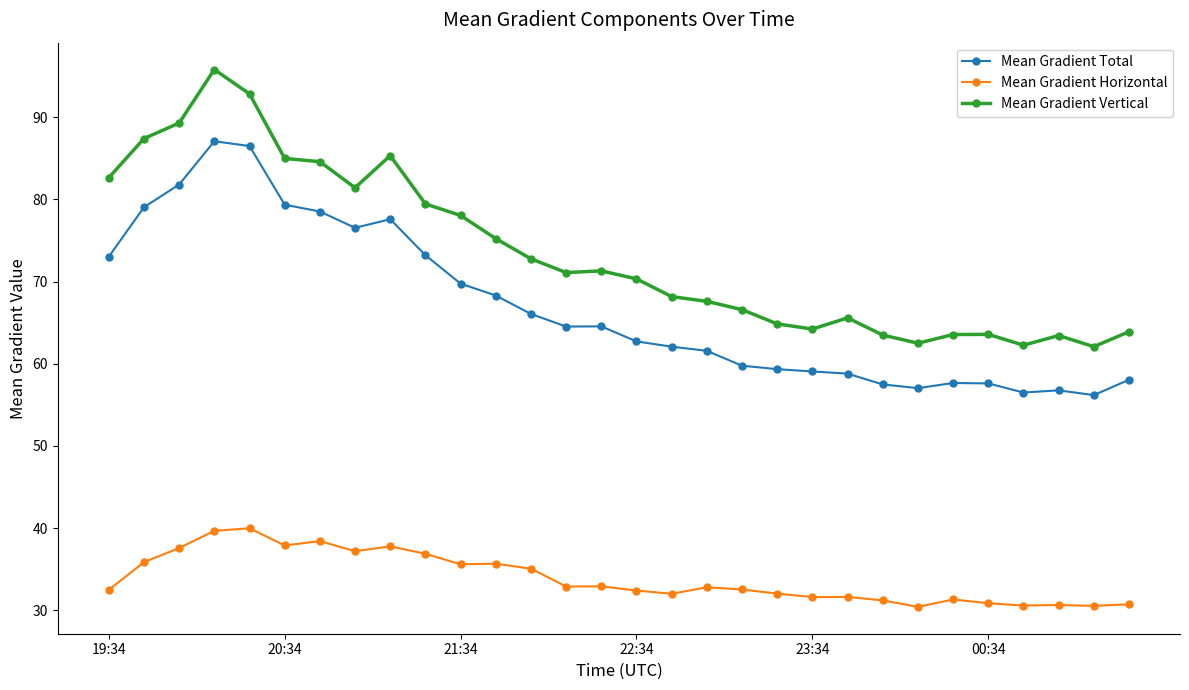

What is the lowest value of the Mean Gradient Vertical series?

62.1